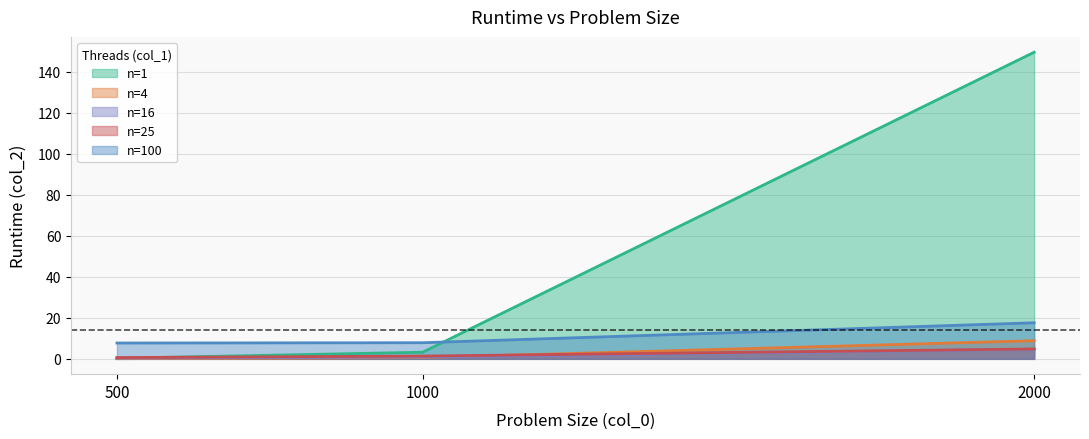

What are all the series names shown in the legend?

n=1, n=4, n=16, n=25, n=100